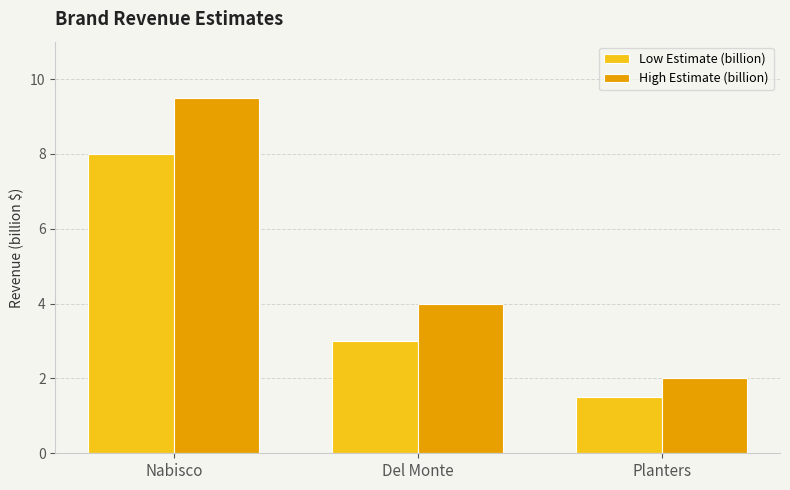

What is the difference between the High Estimate (billion) values at Nabisco and Planters?

7.5